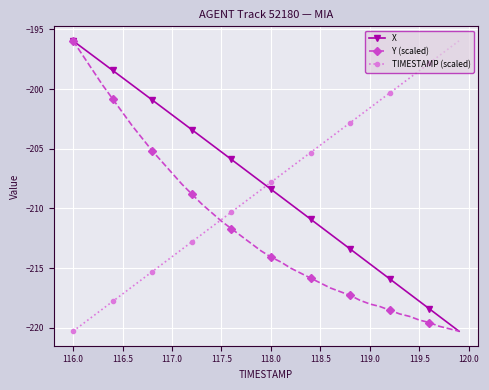

What is the maximum value for X?

-196.0